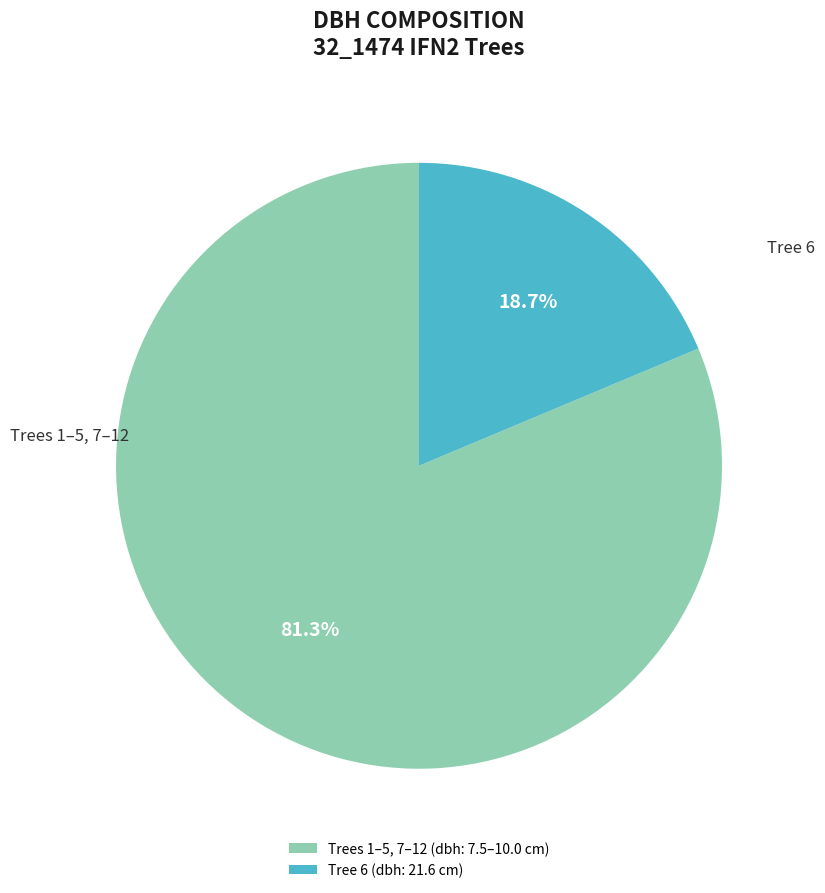

How many segments does this pie chart have?

2